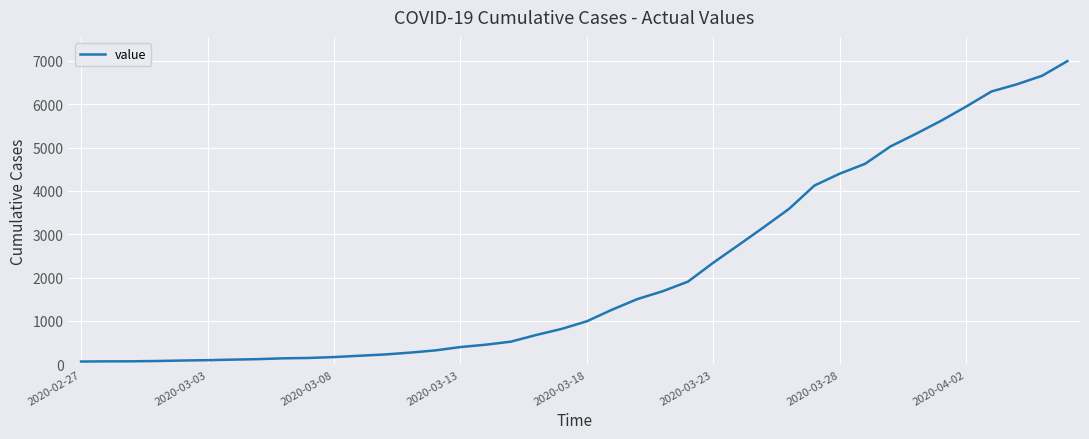

What is the greatest value displayed?

6995